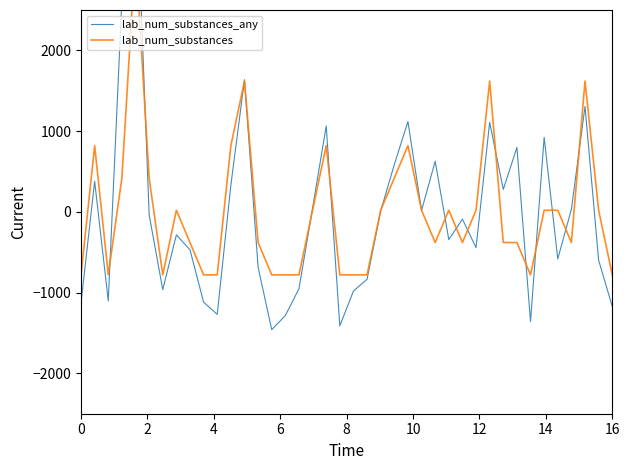

Rank the series by their average value, from lowest to highest.

lab_num_substances_any, lab_num_substances